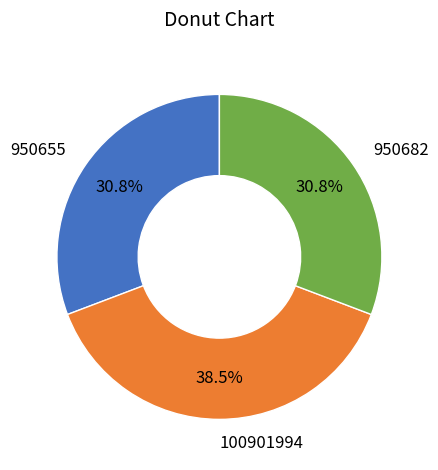

Which slice is the largest?

100901994